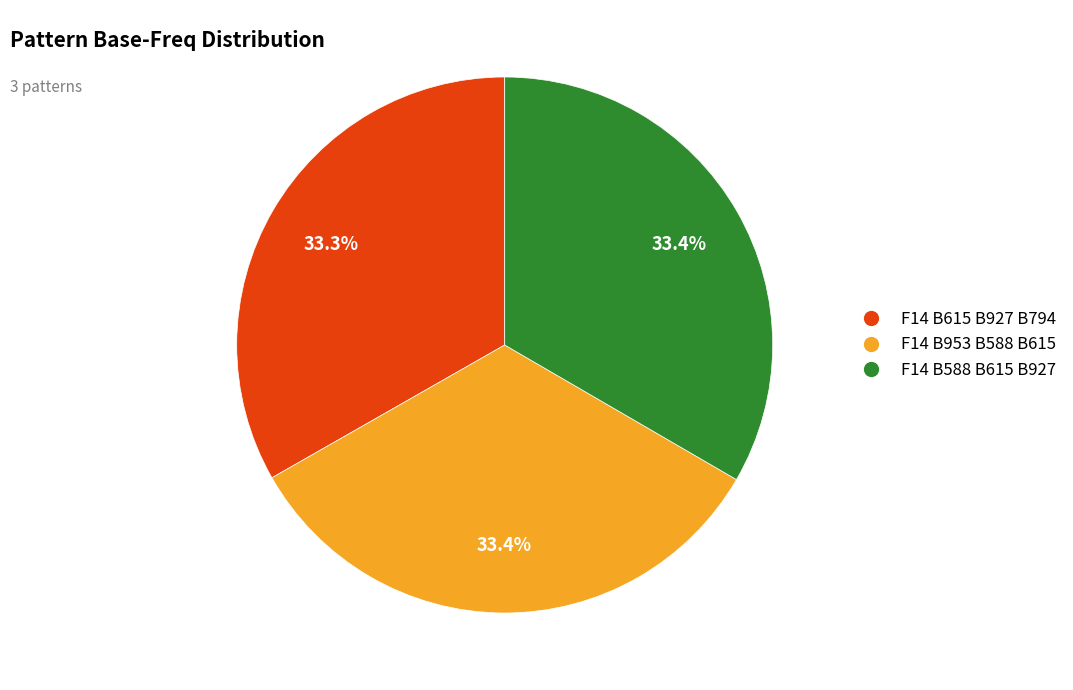

To the nearest percent, what percentage of the pie is F14 B588 B615 B927?

33%